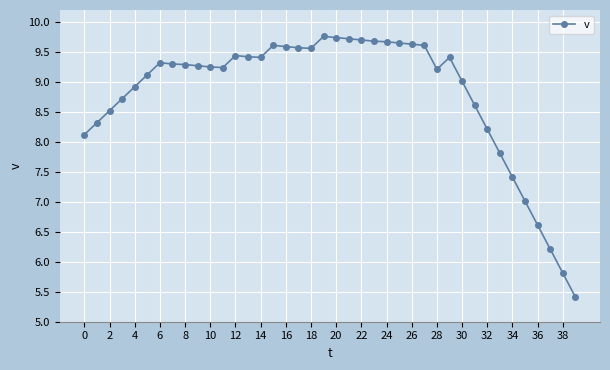

What is the sum of all values?

351.9